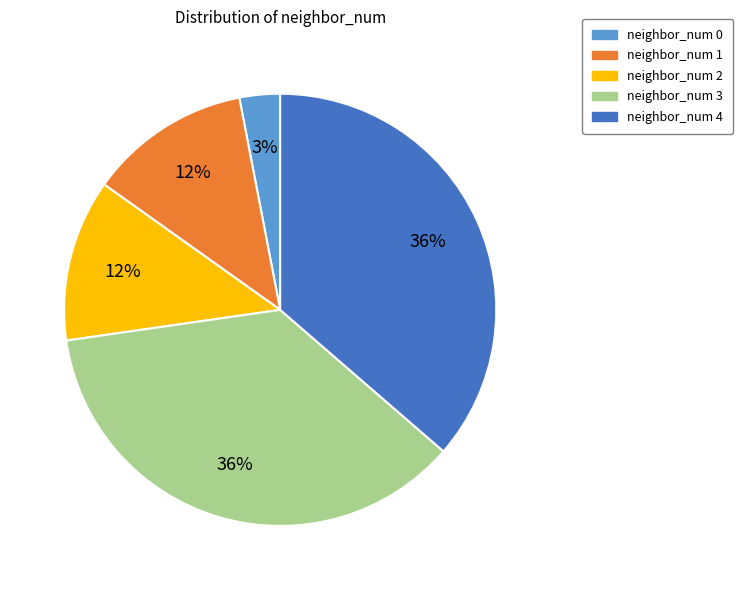

How many segments does this pie chart have?

5